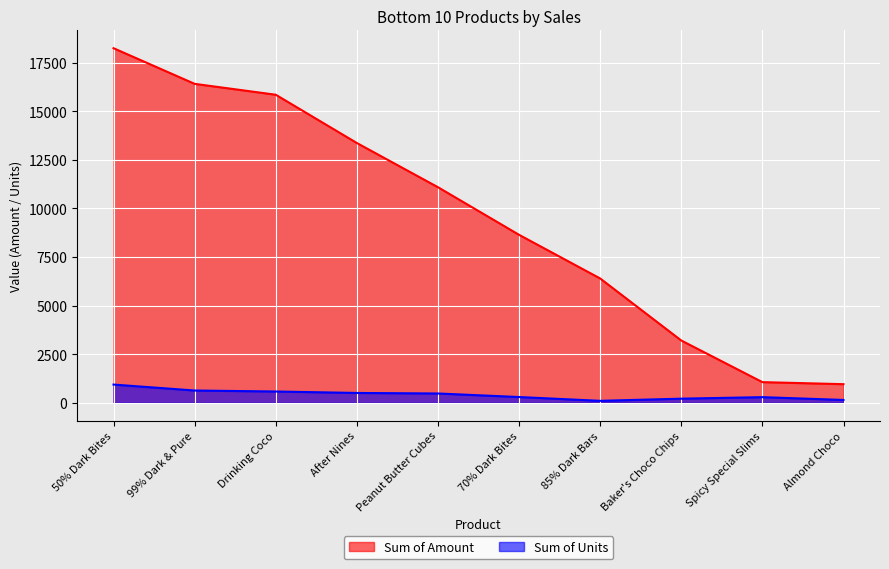

Is the value of Sum of Units at 50% Dark Bites greater than the value of Sum of Amount at After Nines?

No